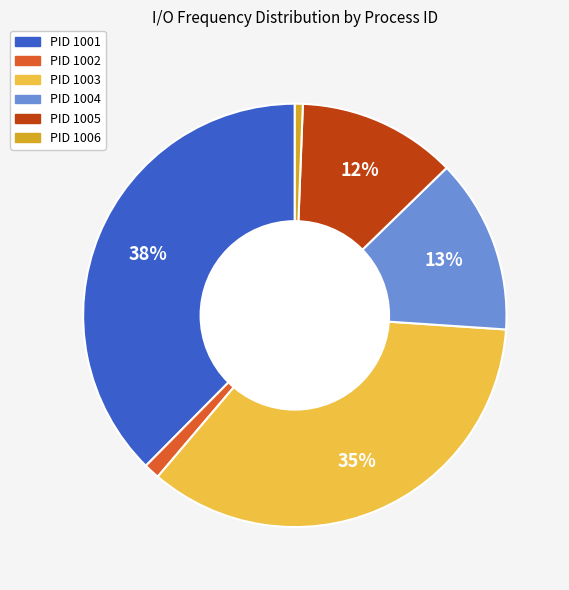

To the nearest percent, what is the difference between the largest and smallest slice percentages?

37%